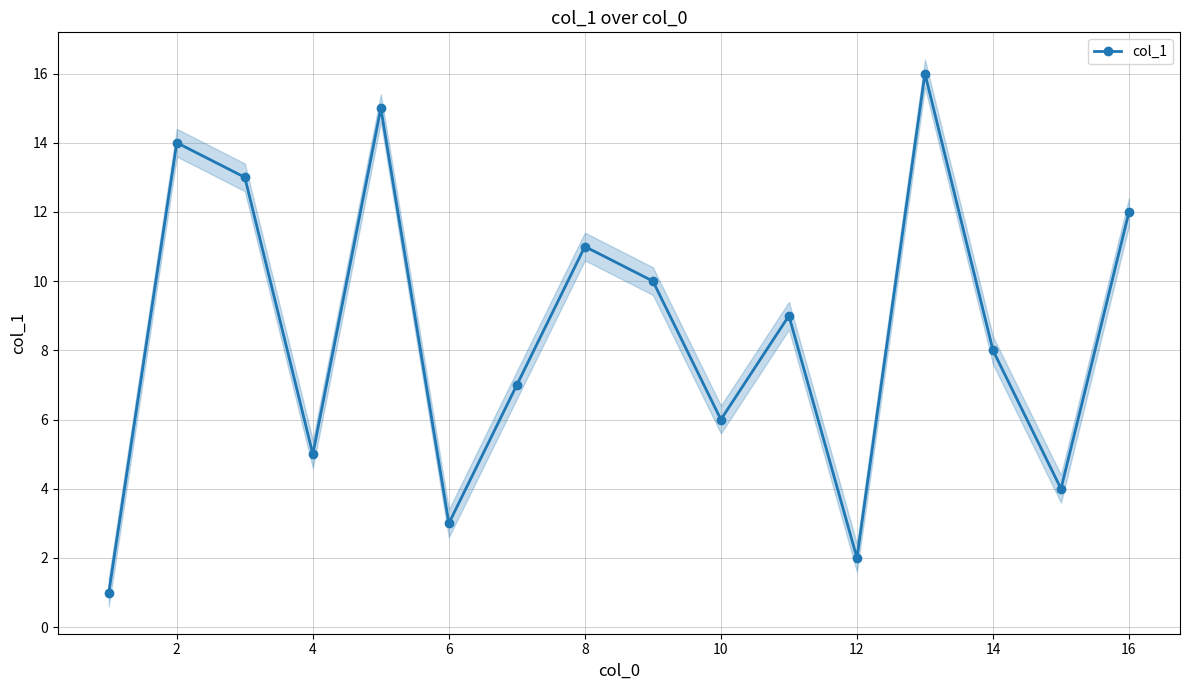

How many interior local valleys (lower than both neighbors) does the data have?

5